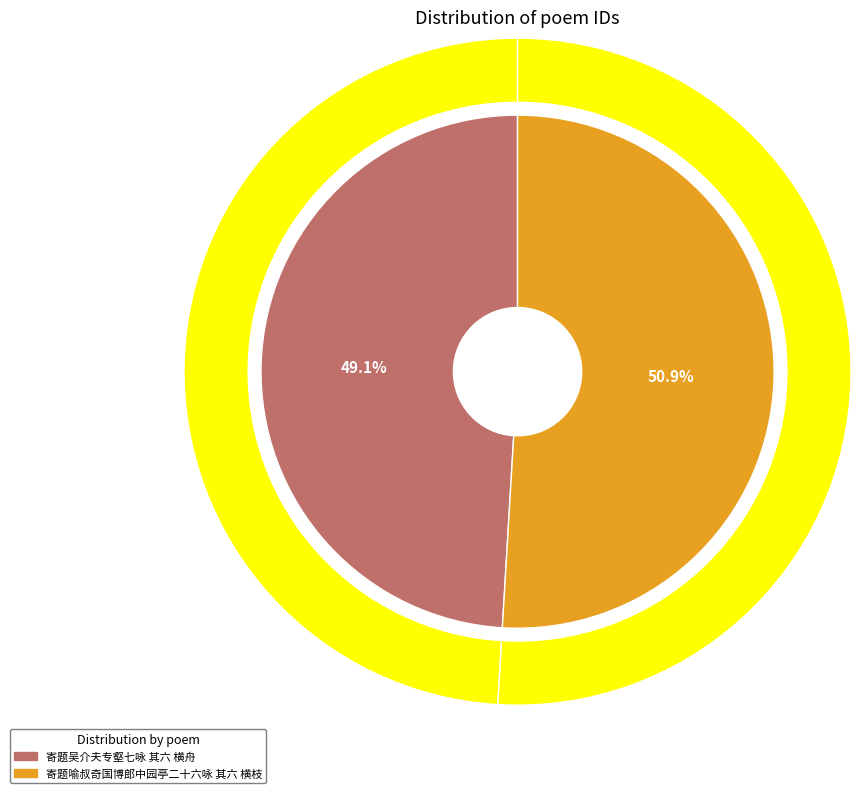

Combined, do 寄题吴介夫专壑七咏 其六 横舟 and 寄题喻叔奇国博郎中园亭二十六咏 其六 横枝 account for over 50%?

Yes